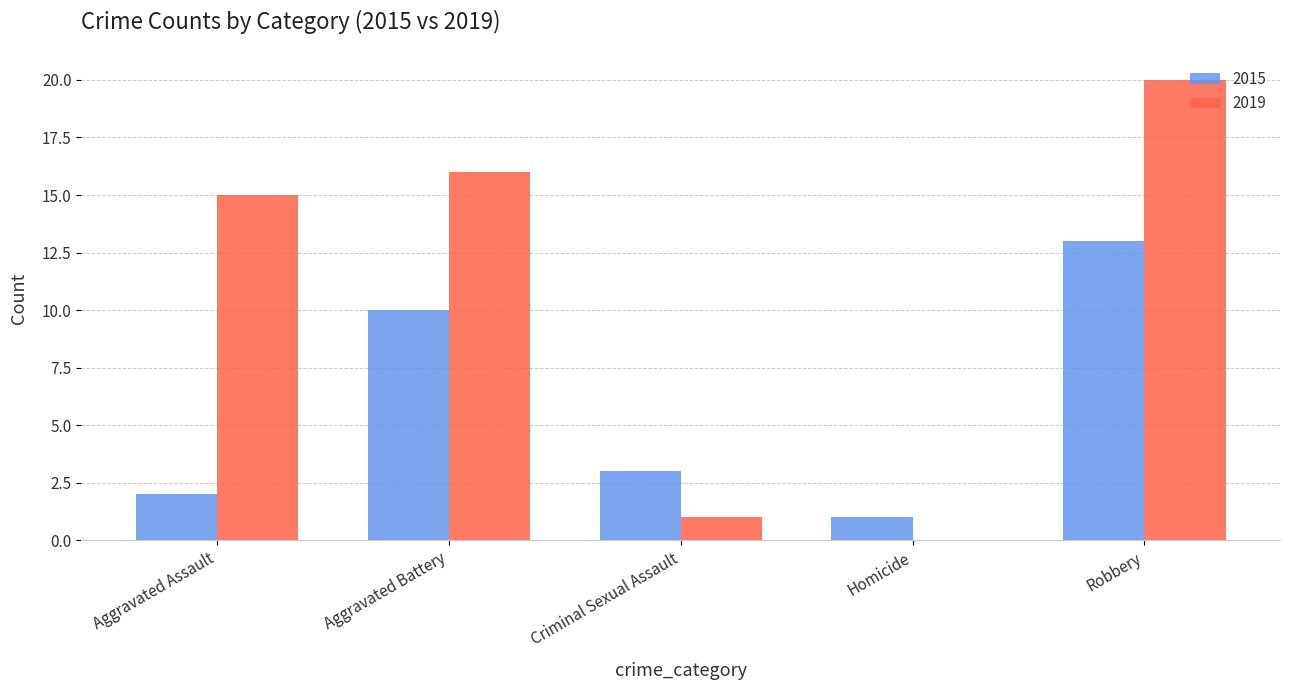

Which series changed the most between Aggravated Assault and Criminal Sexual Assault?

2019